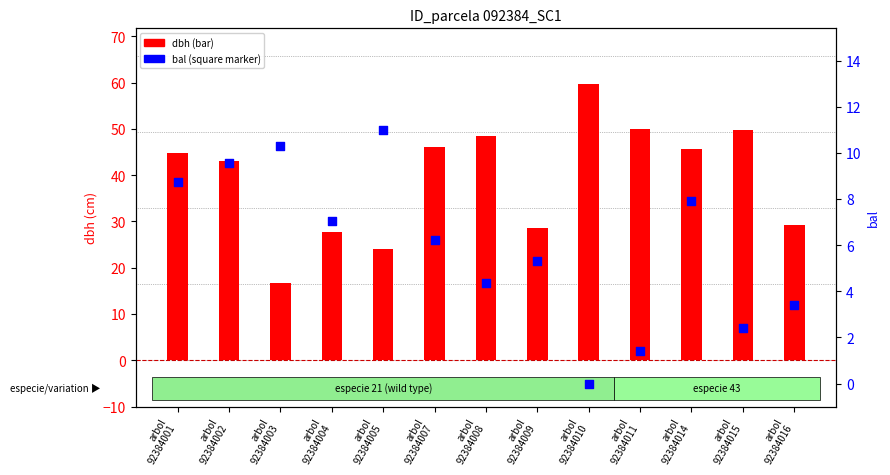

At how many categories does at least one series exceed 38?

8